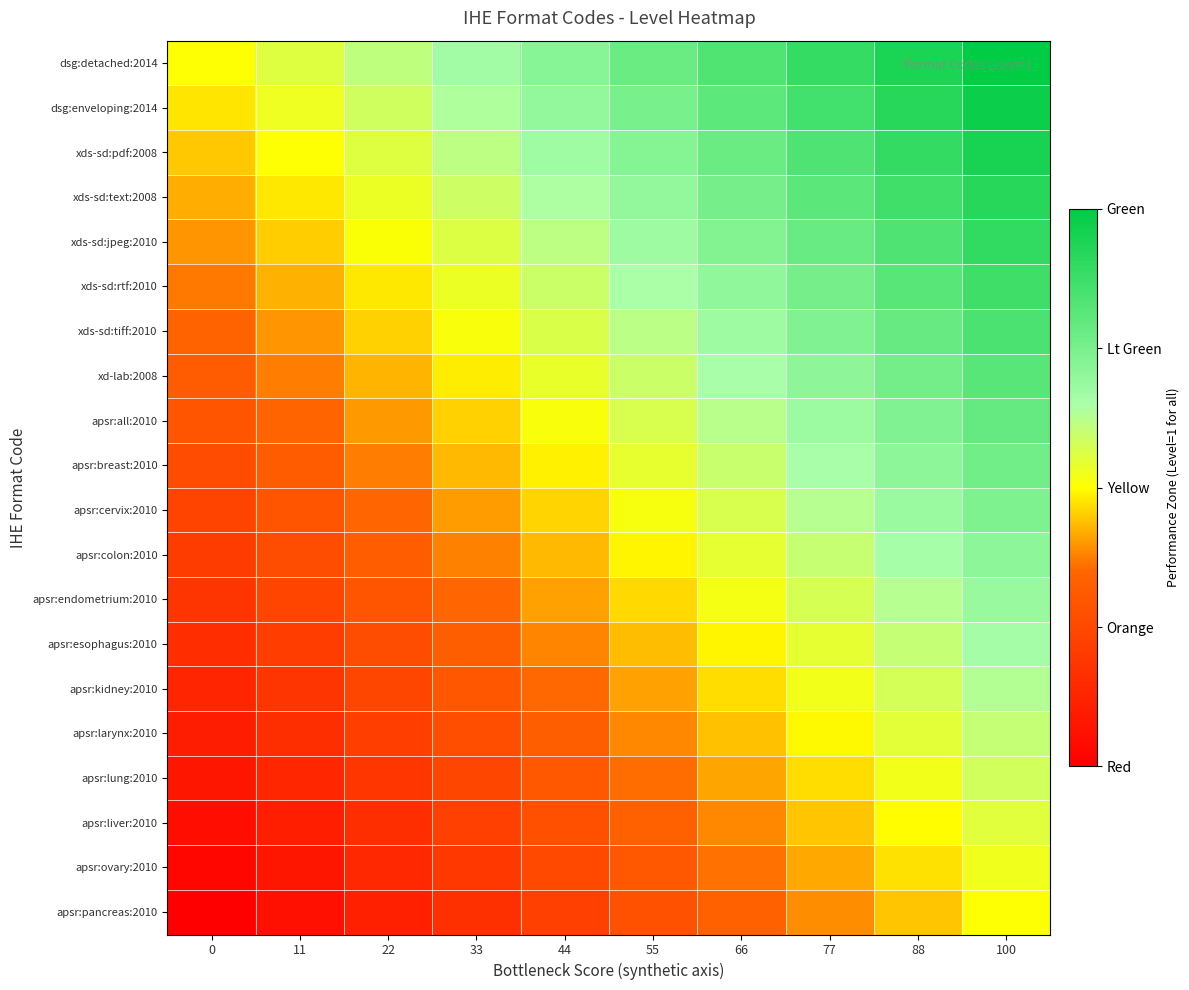

Which series has the largest range (max minus min)?

dsg:enveloping:2014